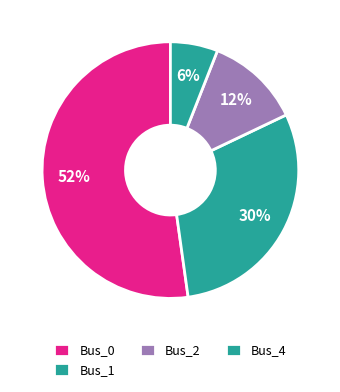

The Bus_0 slice represents 47% of the pie. True or false?

False